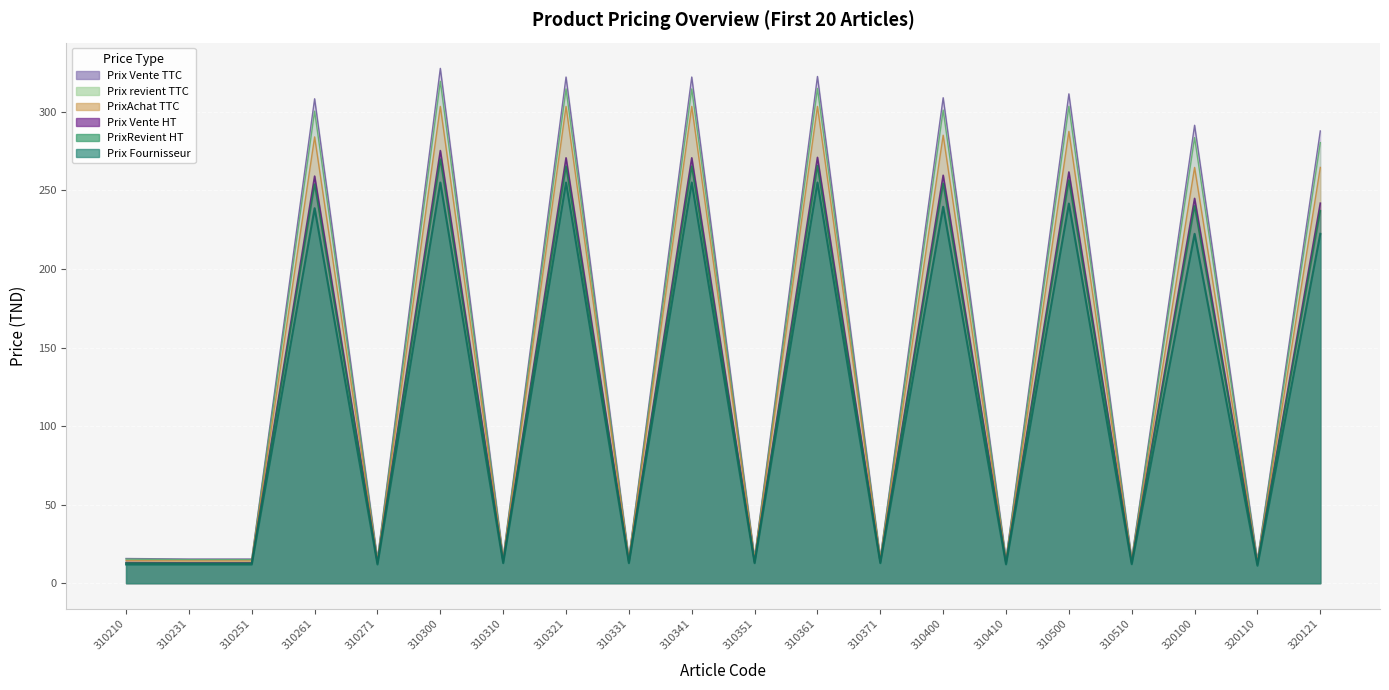

Which series has the largest total across all categories?

Prix Vente TTC